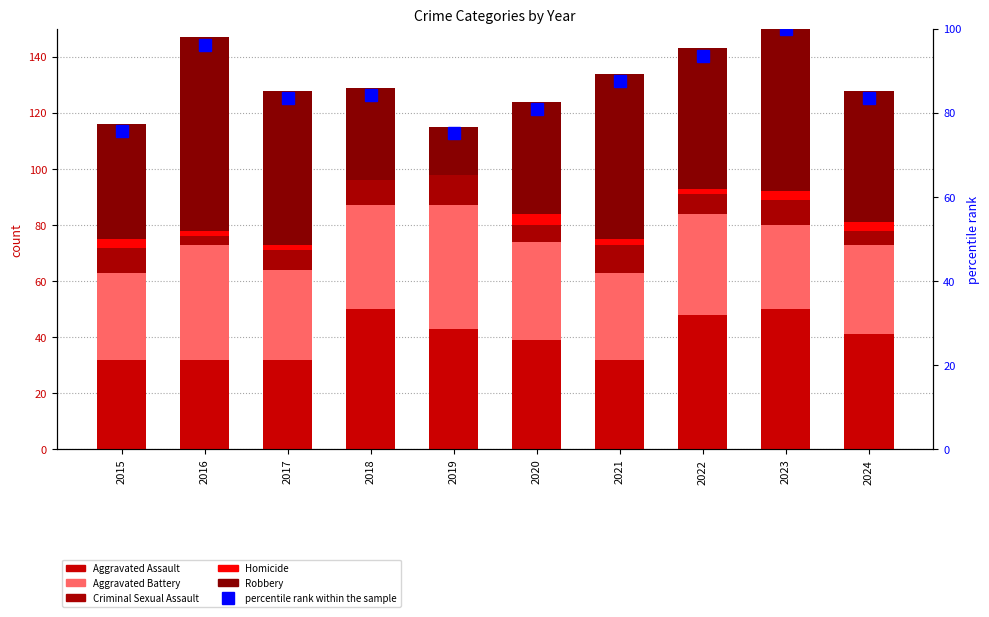

Is it true that Aggravated Assault equals 43.0 at 2019?

True